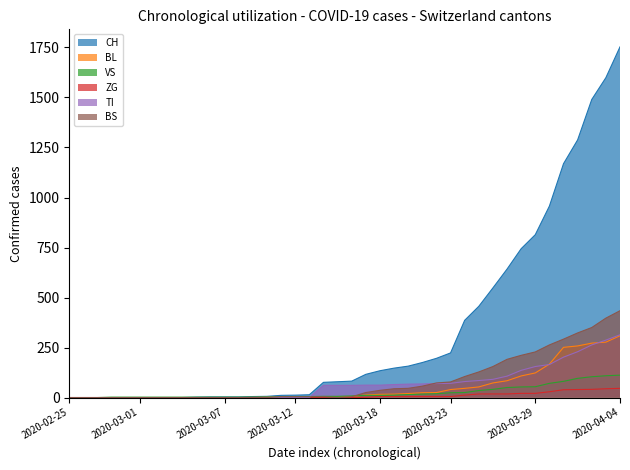

Which category has the highest value in the ZG series?

2020-04-04